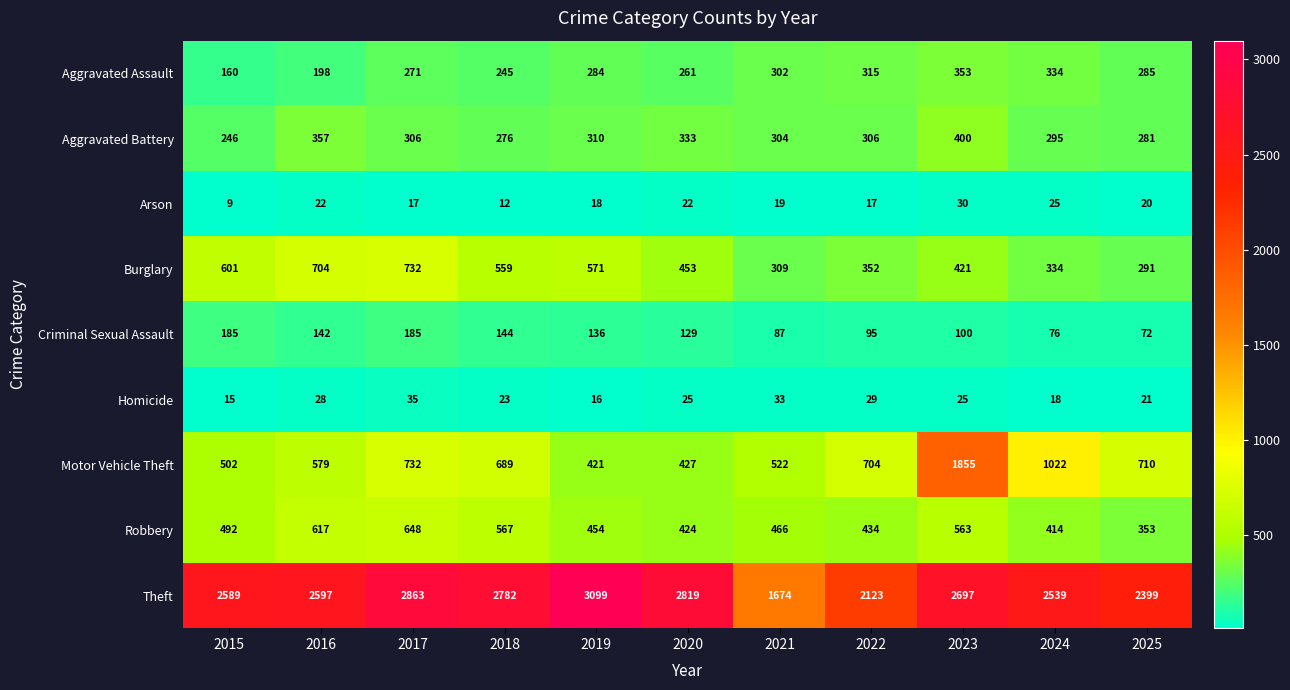

At how many categories does at least one series exceed 2949?

1